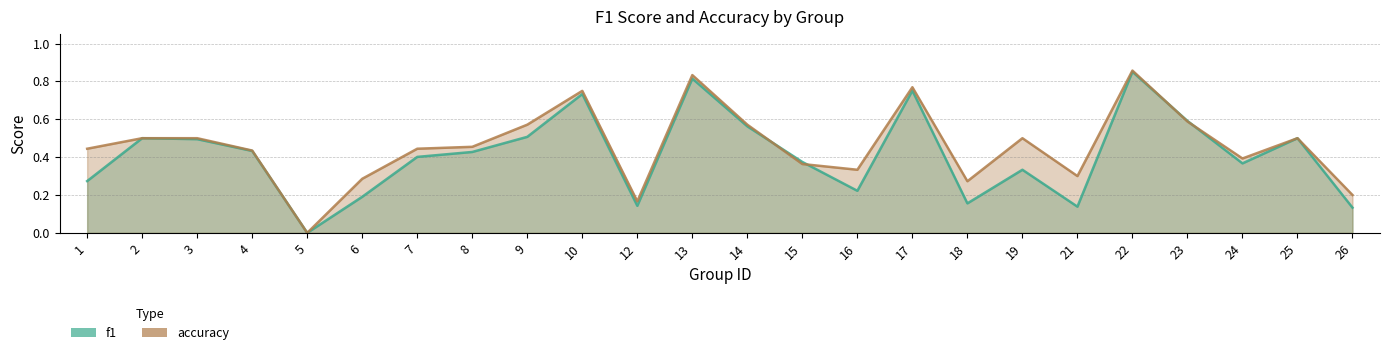

What is the value of the accuracy point at the 21st from the left?

0.6